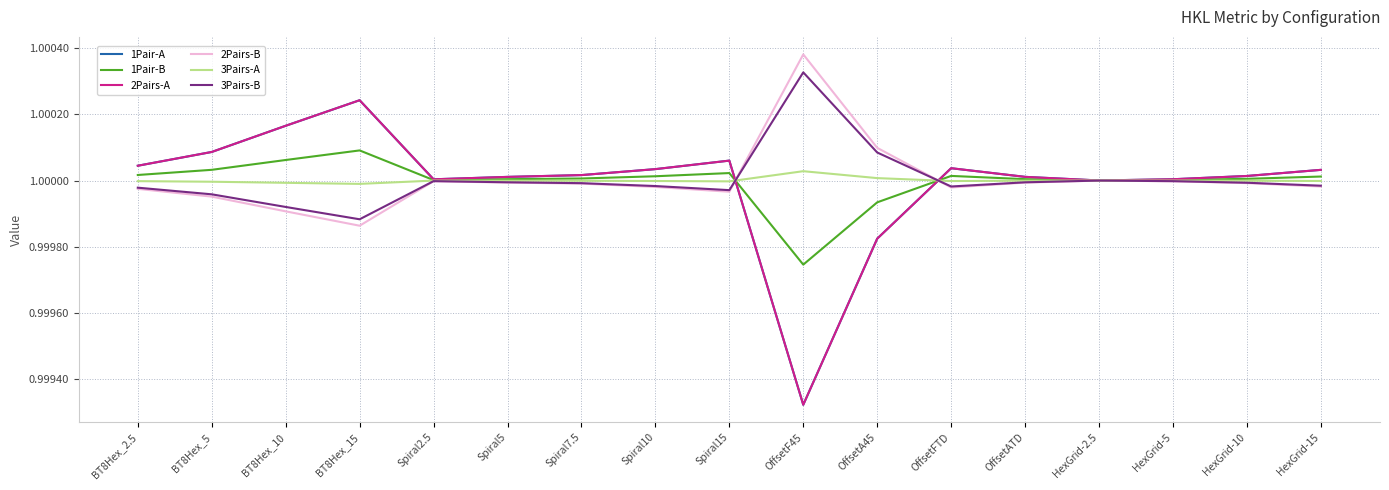

What is the value of the 2Pairs-B point at the 6th from the left?

1.0